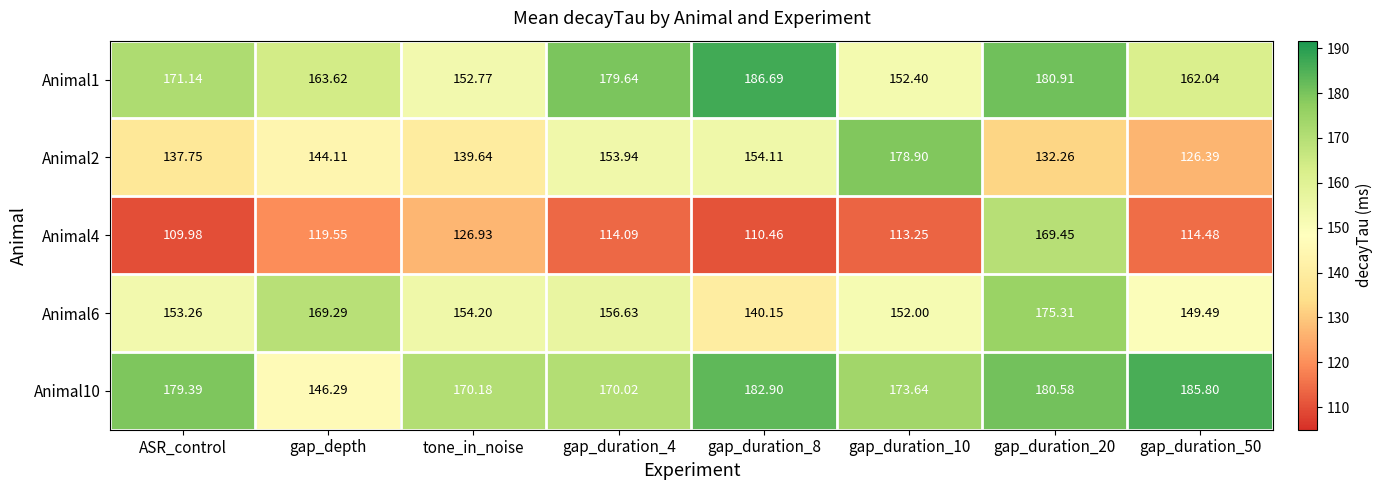

Where does the Animal4 series first go above 114?

gap_depth